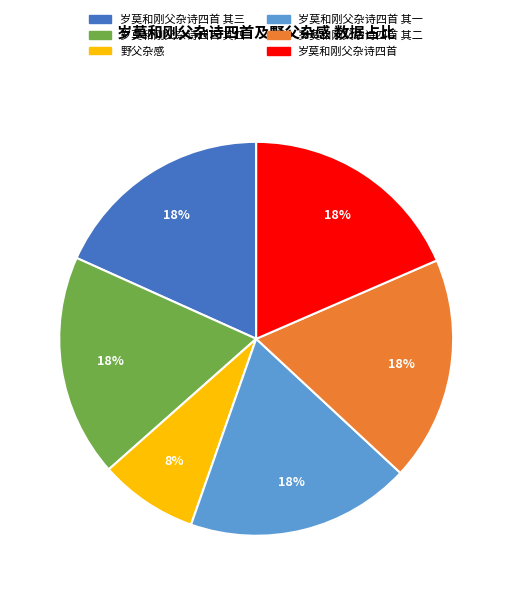

To the nearest percent, what is the difference between the largest and smallest slice percentages?

10%